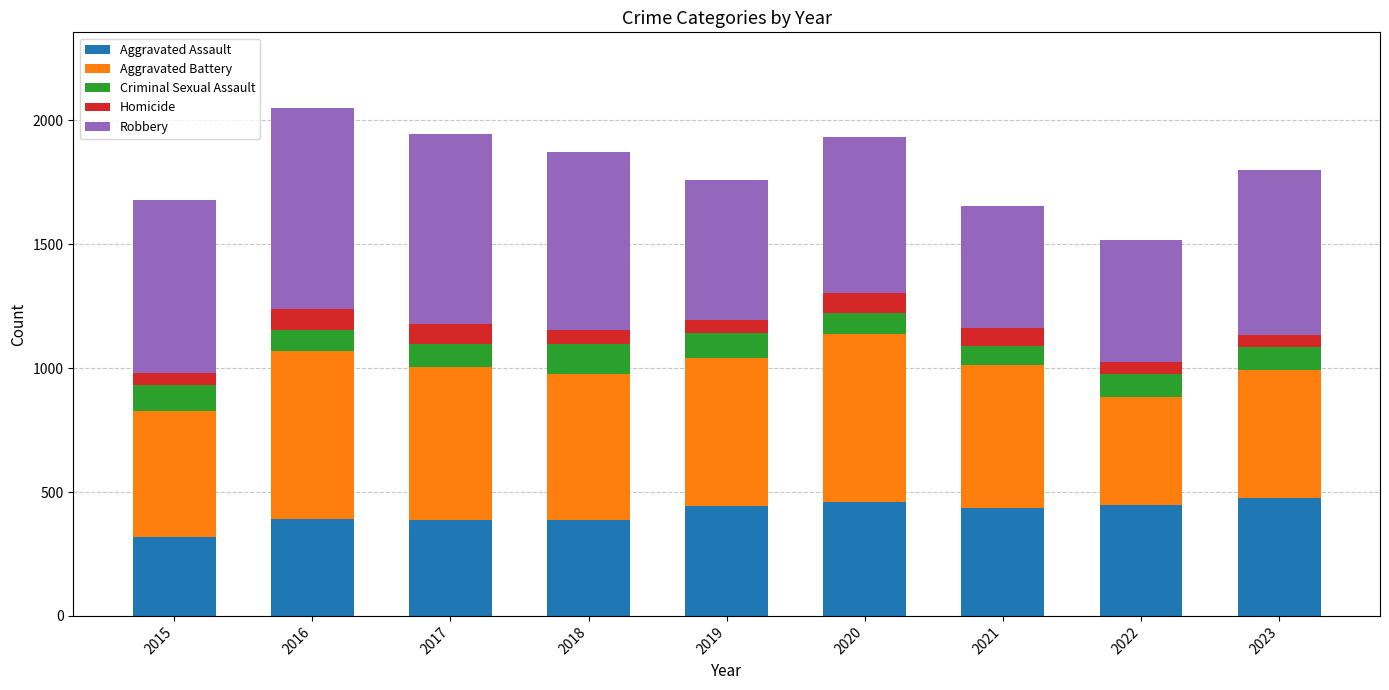

What is the minimum value for Aggravated Assault?

319